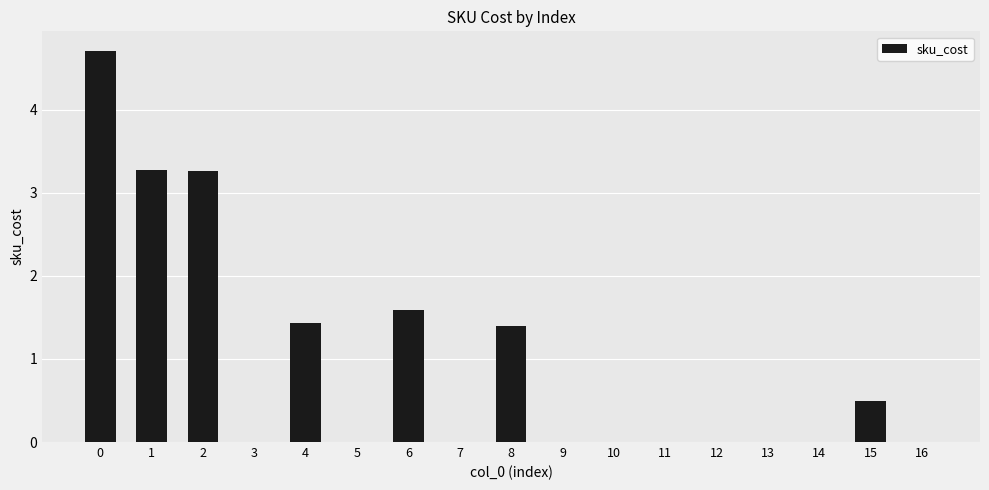

What is the difference between the values at 5 and 2?

3.3